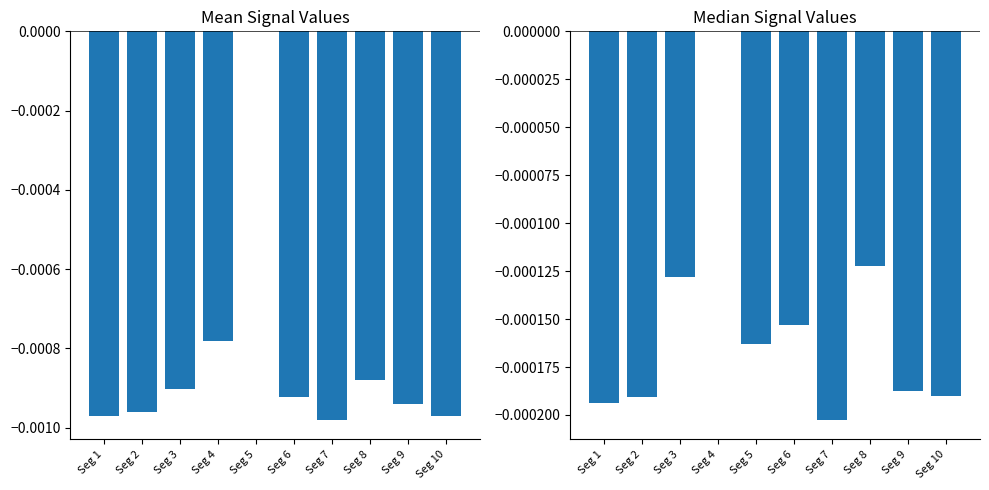

Is the value of Signal_Value_median at Seg 8 greater than the value of Signal_Value_mean at Seg 10?

Yes